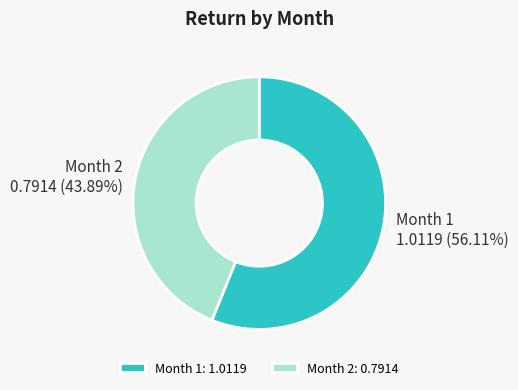

Which has a higher value, Month 2 or Month 1?

Month 1